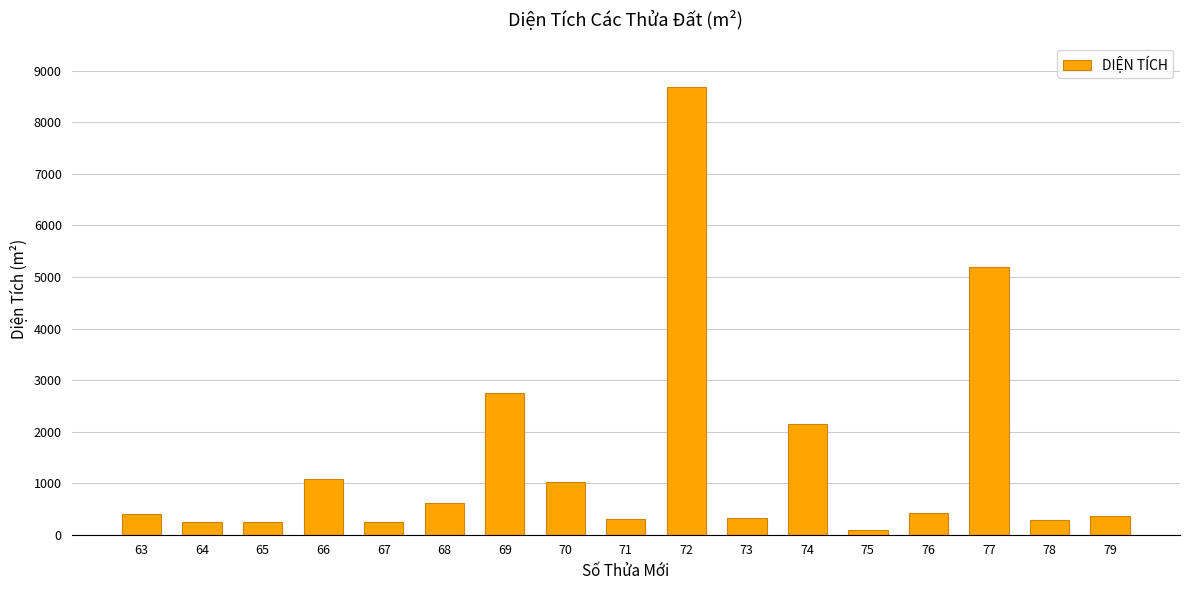

Where is the data nearest to the value 4388?

77